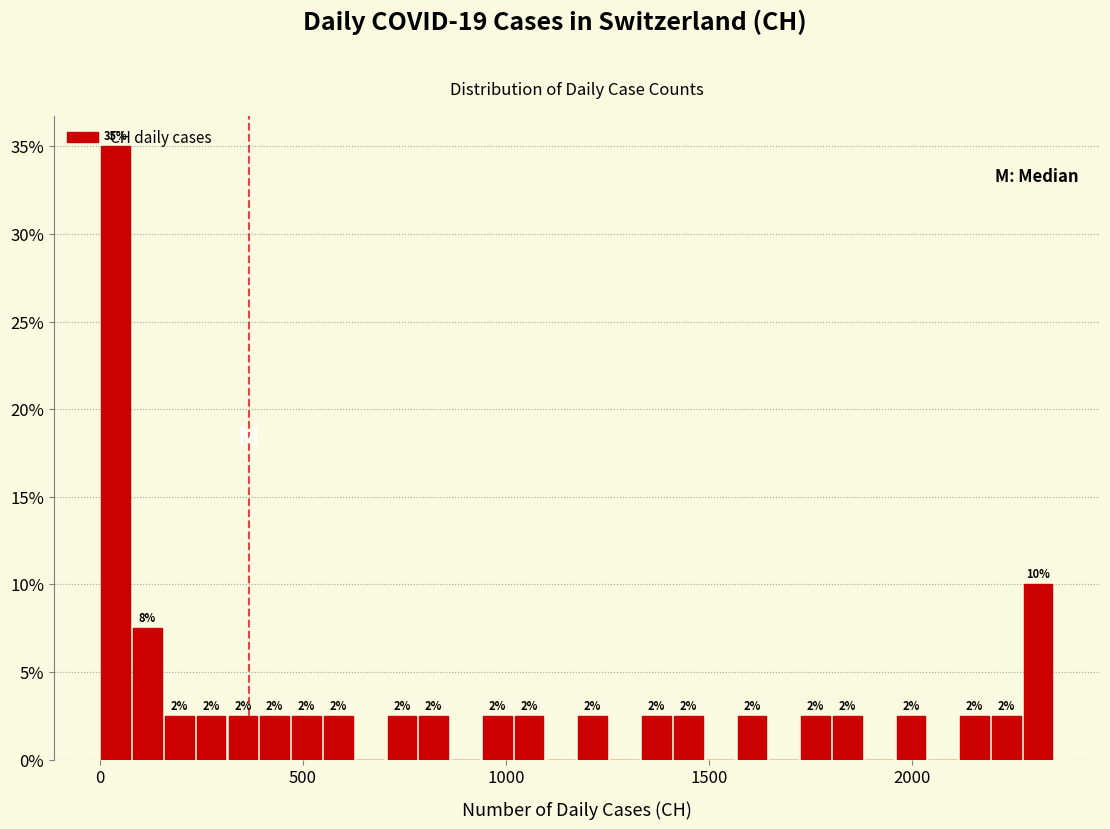

Around what value on the x-axis is the tallest bar? Give the approximate position of its centre, as read against the axis.

50